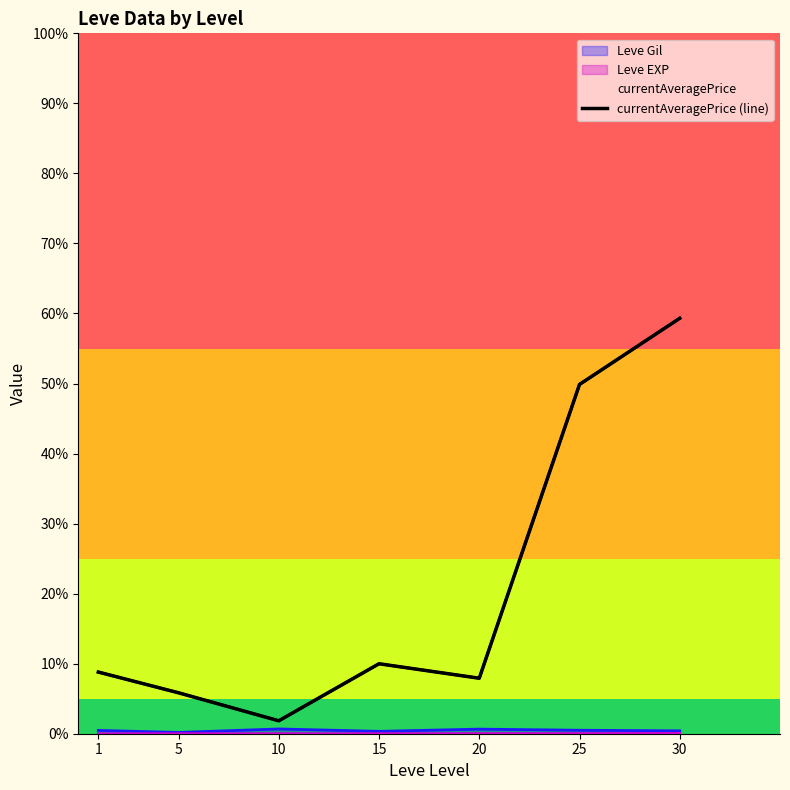

Reading left to right, transcribe all the data shown in this chart.

1=9684.6	5=6428.7	10=2032.7	15=10989.0	20=8715.8	25=54857.2	30=65249.5